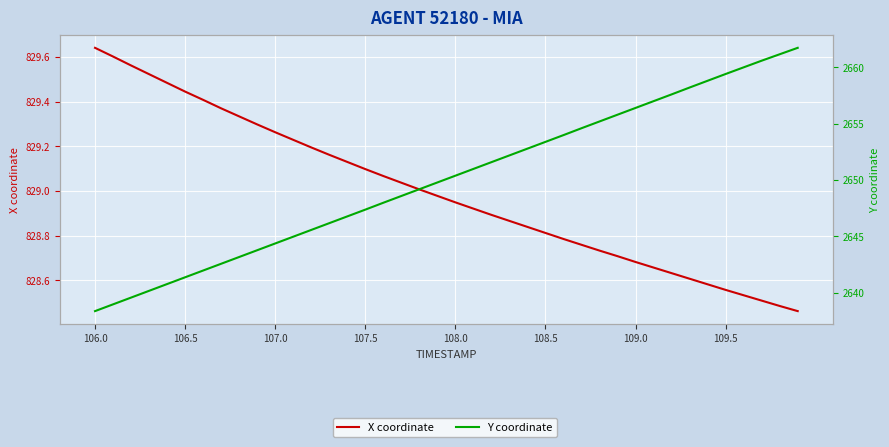

Does the chart display data point markers on the line(s)?

No